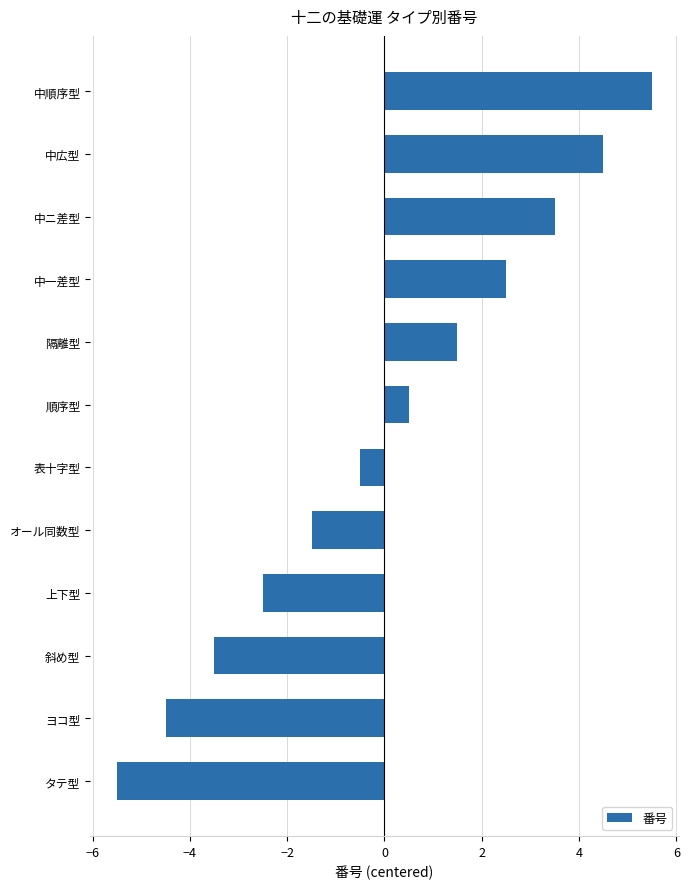

Reading bottom to top, transcribe all the data shown in this chart.

-5.5	-4.5	-3.5	-2.5	-1.5	-0.5	0.5	1.5	2.5	3.5	4.5	5.5